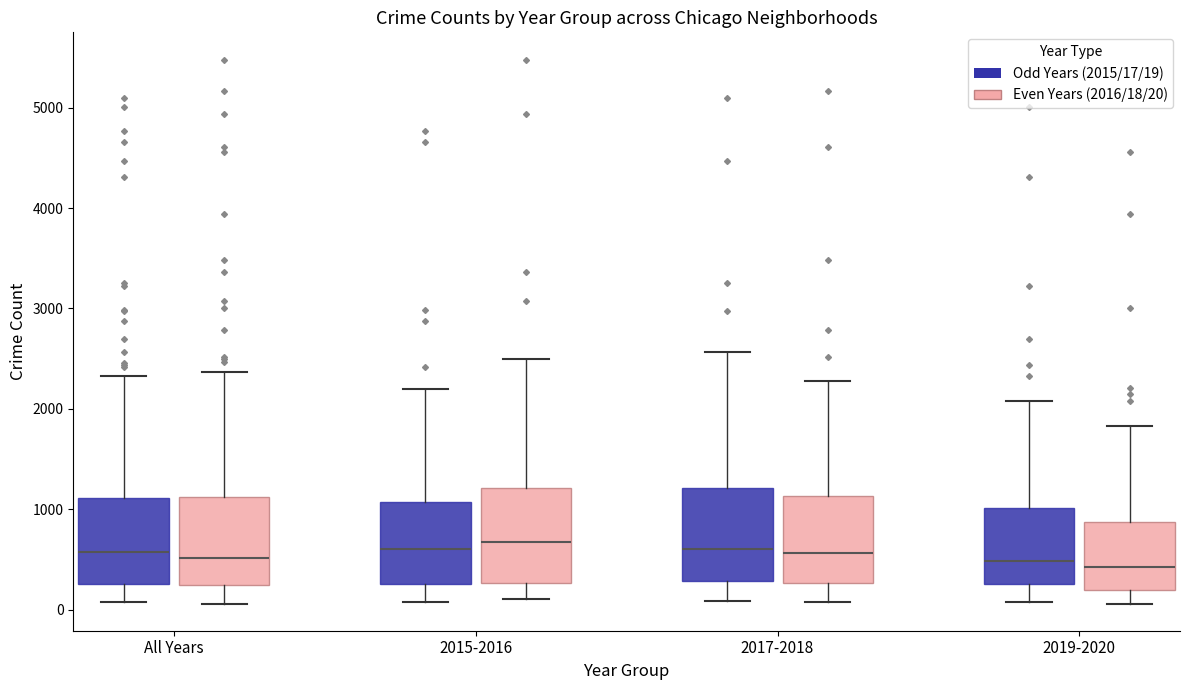

Reading left to right, transcribe this box plot: for each box, give where its median line is, the range the box spans, and where its two whiskers end, as read against the y-axis. The values are not printed on the chart, so give them approximately, as read against the axis.

All Years (Odd Years (2015/17/19)): median 600, box 300 to 1100, whiskers 100 to 2300
All Years (Even Years (2016/18/20)): median 500, box 200 to 1100, whiskers 100 to 2400
2015-2016 (Odd Years (2015/17/19)): median 600, box 300 to 1100, whiskers 100 to 2200
2015-2016 (Even Years (2016/18/20)): median 700, box 300 to 1200, whiskers 100 to 2500
2017-2018 (Odd Years (2015/17/19)): median 600, box 300 to 1200, whiskers 100 to 2600
2017-2018 (Even Years (2016/18/20)): median 600, box 300 to 1100, whiskers 100 to 2300
2019-2020 (Odd Years (2015/17/19)): median 500, box 300 to 1000, whiskers 100 to 2100
2019-2020 (Even Years (2016/18/20)): median 400, box 200 to 900, whiskers 100 to 1800